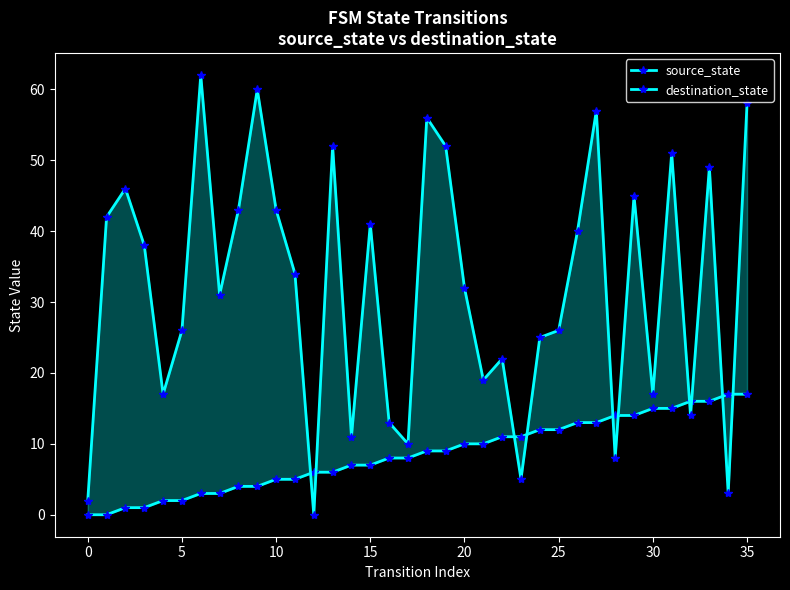

The value of source_state at 26 is 13. True or false?

True